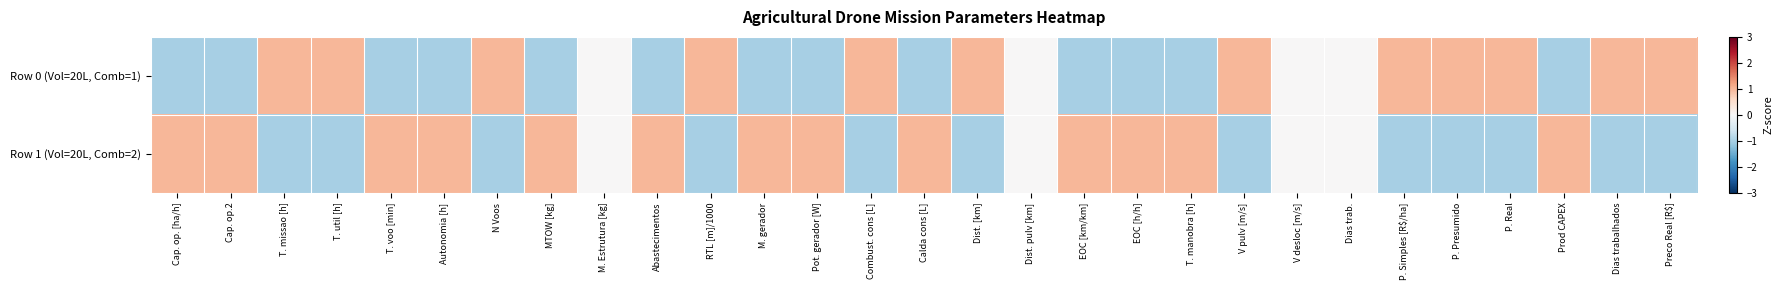

Reading left to right, what are all the values shown in this chart?

Row 0 (Vol=20L, Comb=1): Cap. op. [ha/h]=-1.0	Cap. op.2=-1.0	T. missao [h]=1.0	T. util [h]=1.0	T. voo [min]=-1.0	Autonomia [h]=-1.0	N Voos=1.0	MTOW [kg]=-1.0	M. Estrutura [kg]=0.0	Abastecimentos=-1.0	RTL [m]/1000=1.0	M. gerador=-1.0	Pot. gerador [W]=-1.0	Combust. cons [L]=1.0	Calda cons [L]=-1.0	Dist. [km]=1.0	Dist. pulv [km]=0.0	EOC [km/km]=-1.0	EOC [h/h]=-1.0	T. manobra [h]=-1.0	V pulv [m/s]=1.0	V desloc [m/s]=0.0	Dias trab.=0.0	P. Simples [R$/ha]=1.0	P. Presumido=1.0	P. Real=1.0	Prod CAPEX=-1.0	Dias trabalhados=1.0	Preco Real [R$]=1.0
Row 1 (Vol=20L, Comb=2): Cap. op. [ha/h]=1.0	Cap. op.2=1.0	T. missao [h]=-1.0	T. util [h]=-1.0	T. voo [min]=1.0	Autonomia [h]=1.0	N Voos=-1.0	MTOW [kg]=1.0	M. Estrutura [kg]=0.0	Abastecimentos=1.0	RTL [m]/1000=-1.0	M. gerador=1.0	Pot. gerador [W]=1.0	Combust. cons [L]=-1.0	Calda cons [L]=1.0	Dist. [km]=-1.0	Dist. pulv [km]=0.0	EOC [km/km]=1.0	EOC [h/h]=1.0	T. manobra [h]=1.0	V pulv [m/s]=-1.0	V desloc [m/s]=0.0	Dias trab.=0.0	P. Simples [R$/ha]=-1.0	P. Presumido=-1.0	P. Real=-1.0	Prod CAPEX=1.0	Dias trabalhados=-1.0	Preco Real [R$]=-1.0